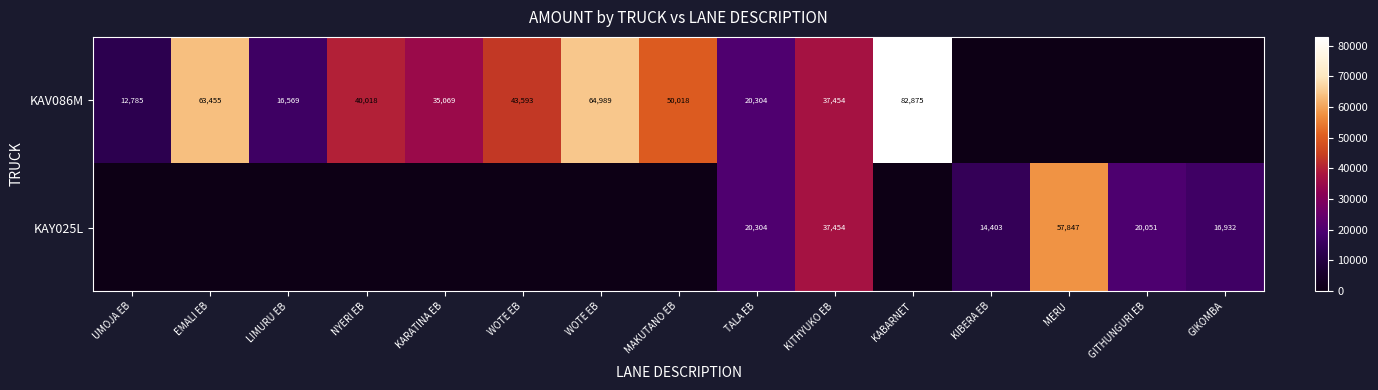

What is the maximum value shown in the chart?

82875.2